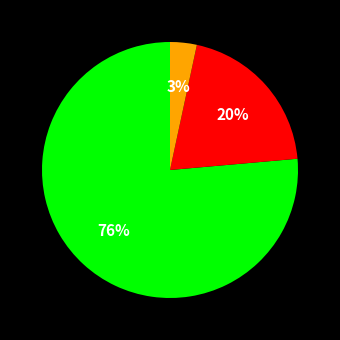

To the nearest percent, what is the average slice percentage?

33%